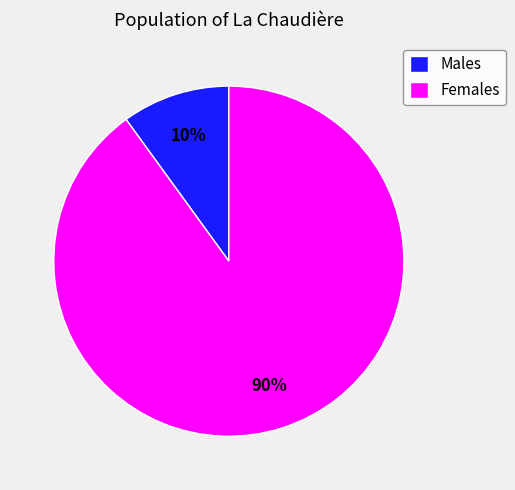

Is Females the majority of the pie?

Yes